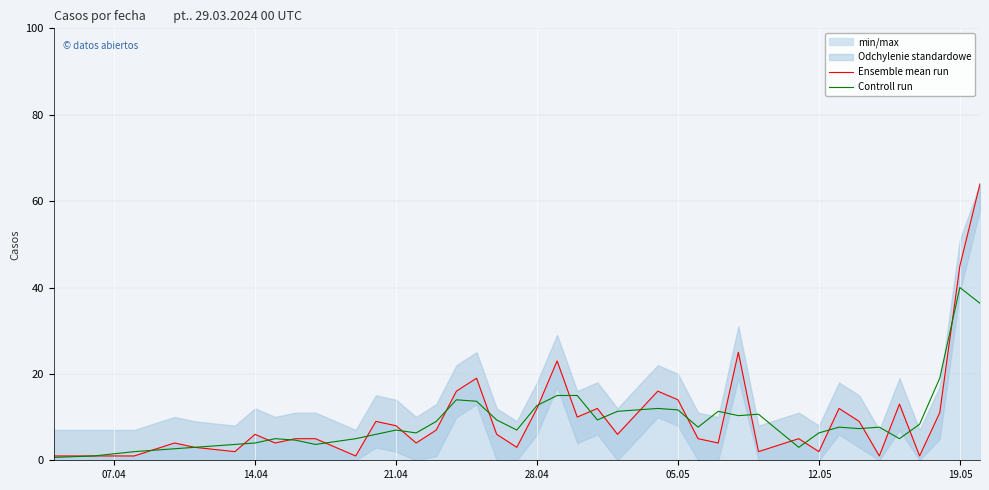

How many interior local peaks does the Controll run series have?

9